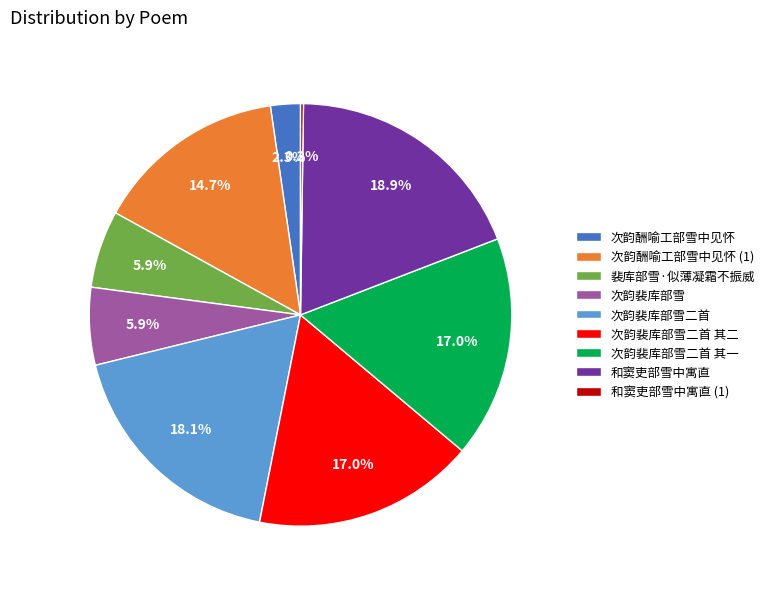

To the nearest percent, what percentage of the pie is 次韵裴库部雪二首 其一?

17%